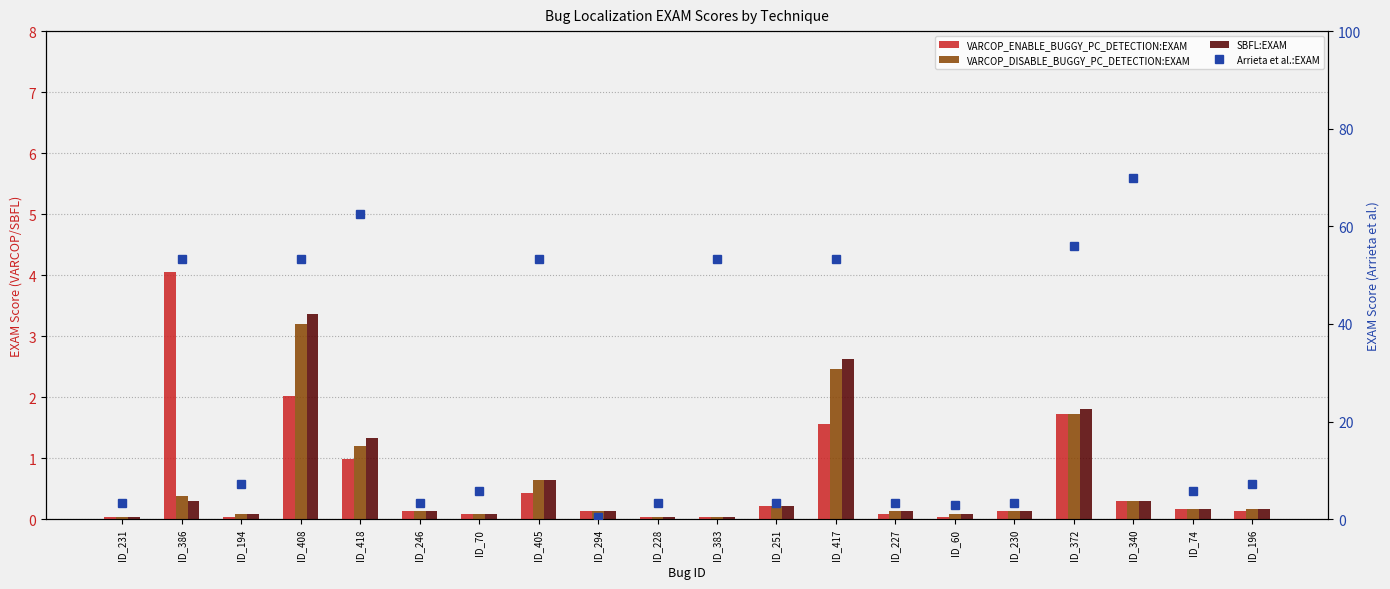

What is the difference between the maximum and minimum values in the VARCOP_DISABLE_BUGGY_PC_DETECTION:EXAM series?

3.1